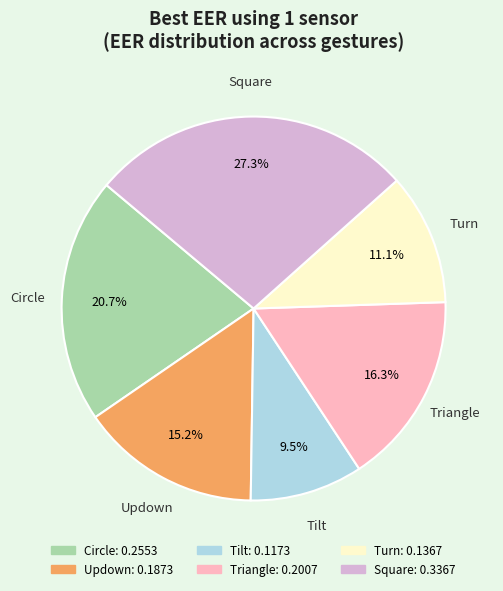

What is the largest slice in the pie chart?

Square